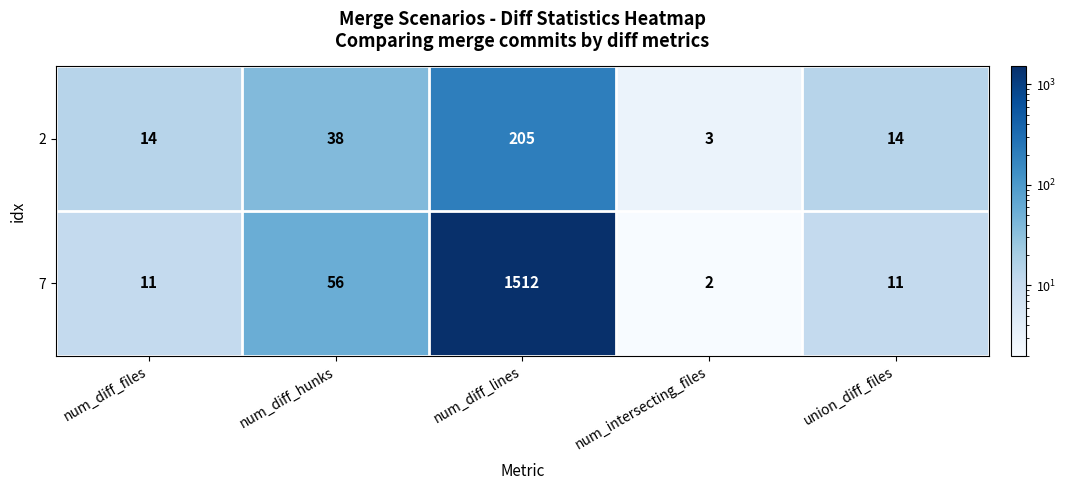

Reading left to right, transcribe all the data shown in this chart.

2: 14	38	205	3	14
7: 11	56	1512	2	11